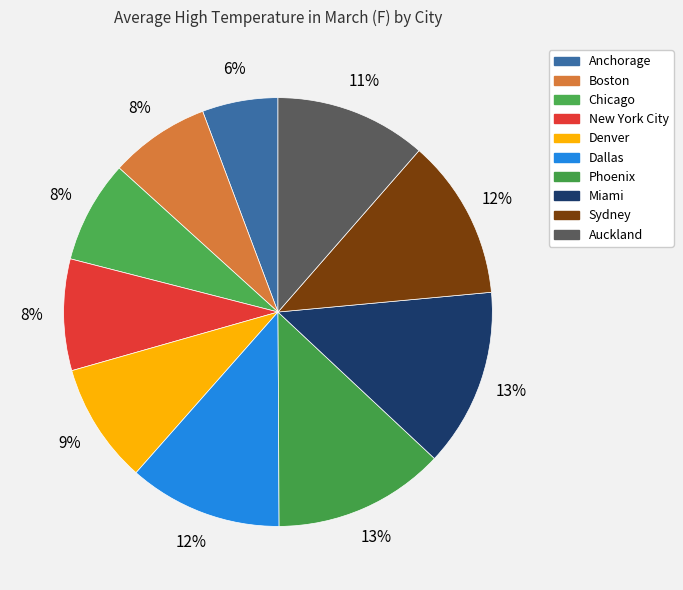

How many slices are in this pie chart?

10